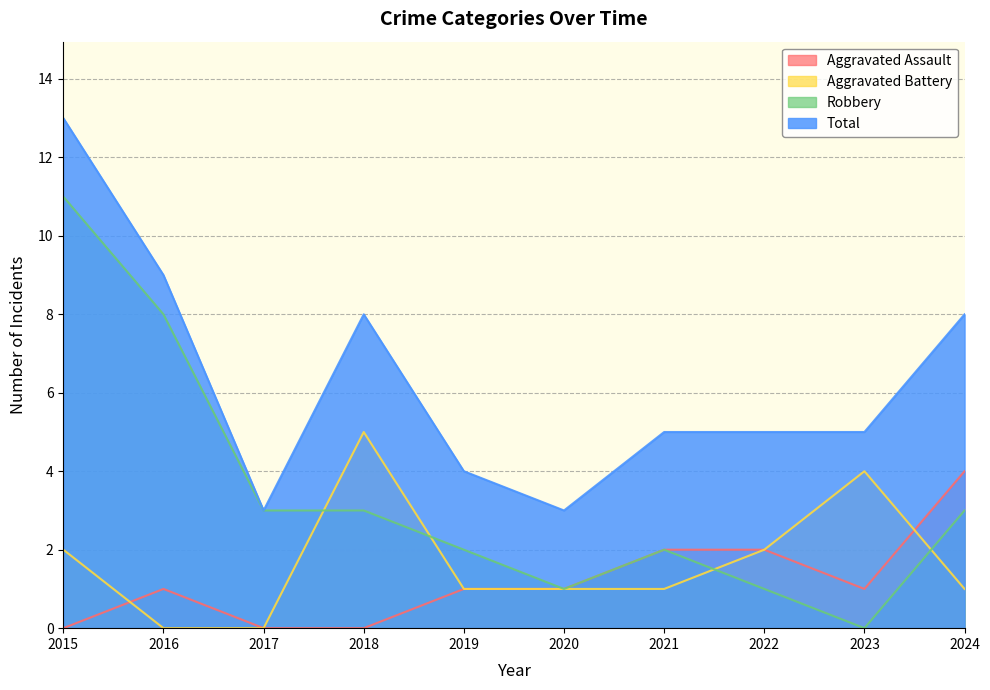

What is the value of the Total point at the 3rd from the left?

3